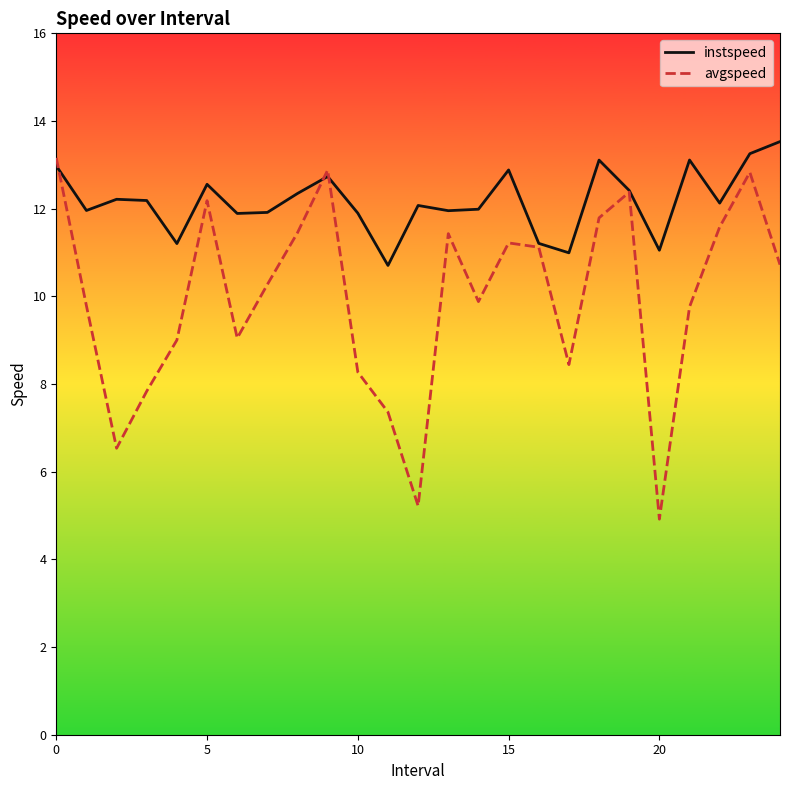

List the series in order of their overall mean, lowest first.

avgspeed, instspeed